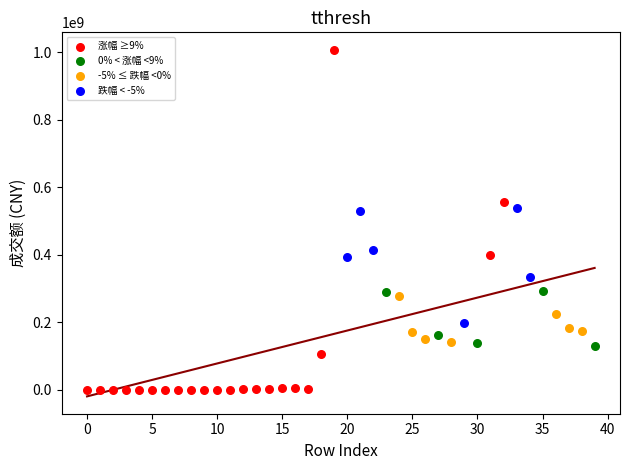

Which series contains the highest Y value?

涨幅 ≥9%